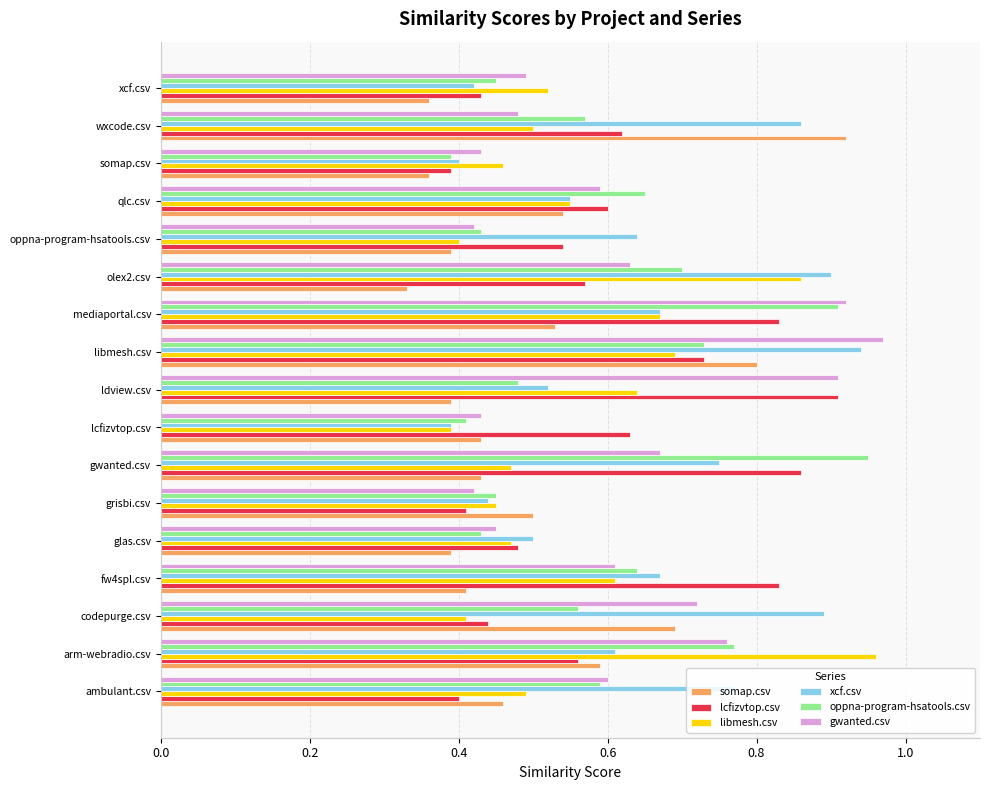

Is it true that gwanted.csv equals 0.4 at olex2.csv?

False